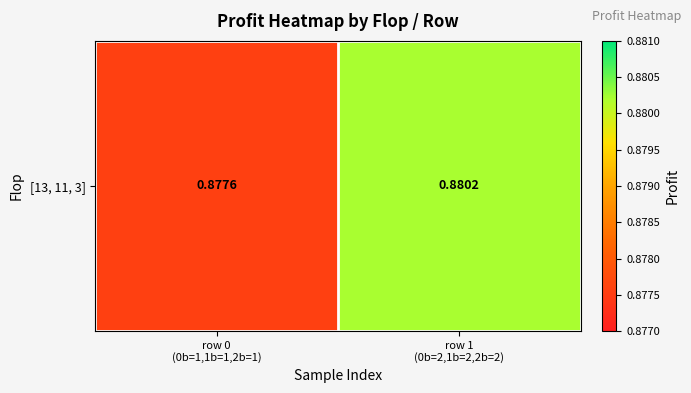

What is the greatest value displayed?

0.9